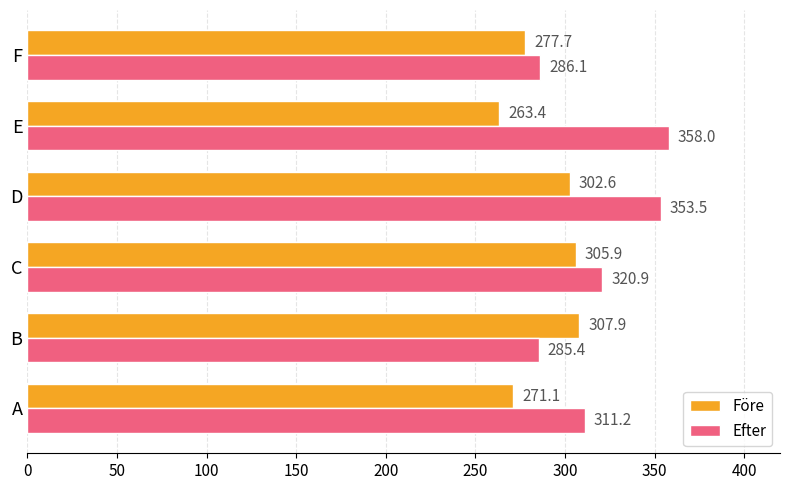

At which label does Efter reach its minimum?

B